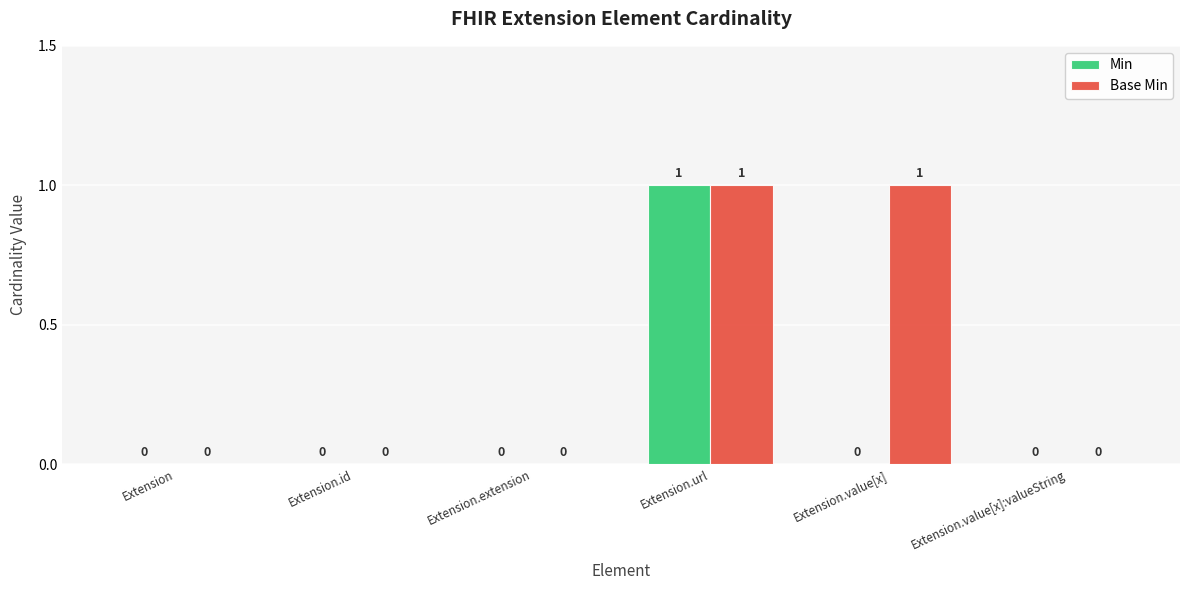

Which category has the highest value in the Min series?

Extension.url